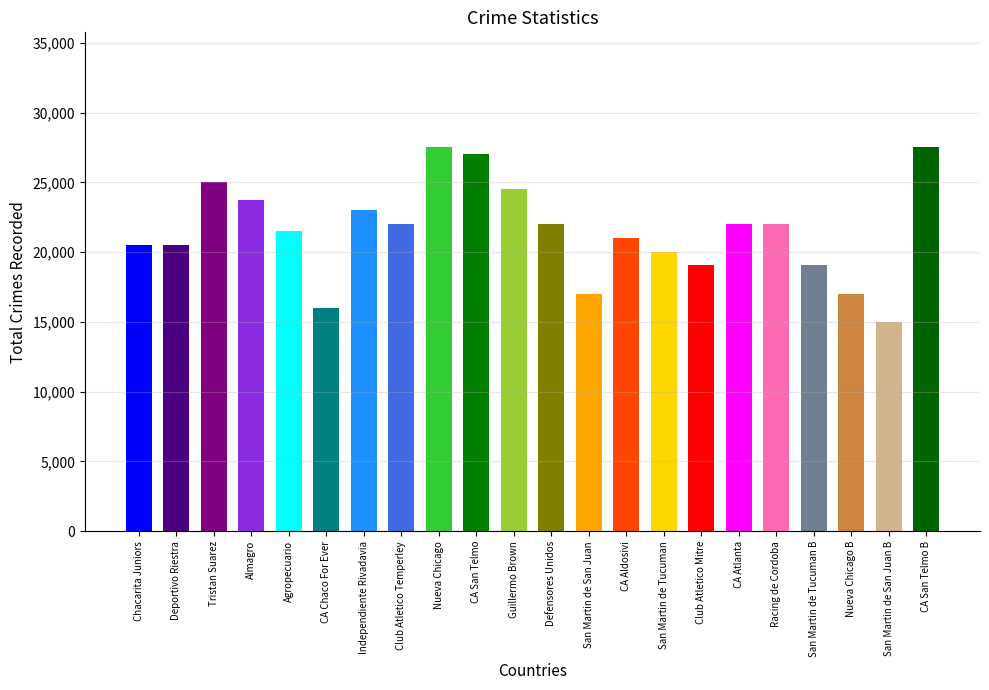

Reading left to right, transcribe all the data shown in this chart.

2.0	2.0	2.5	2.4	2.1	1.6	2.3	2.2	2.8	2.7	2.5	2.2	1.7	2.1	2.0	1.9	2.2	2.2	1.9	1.7	1.5	2.8